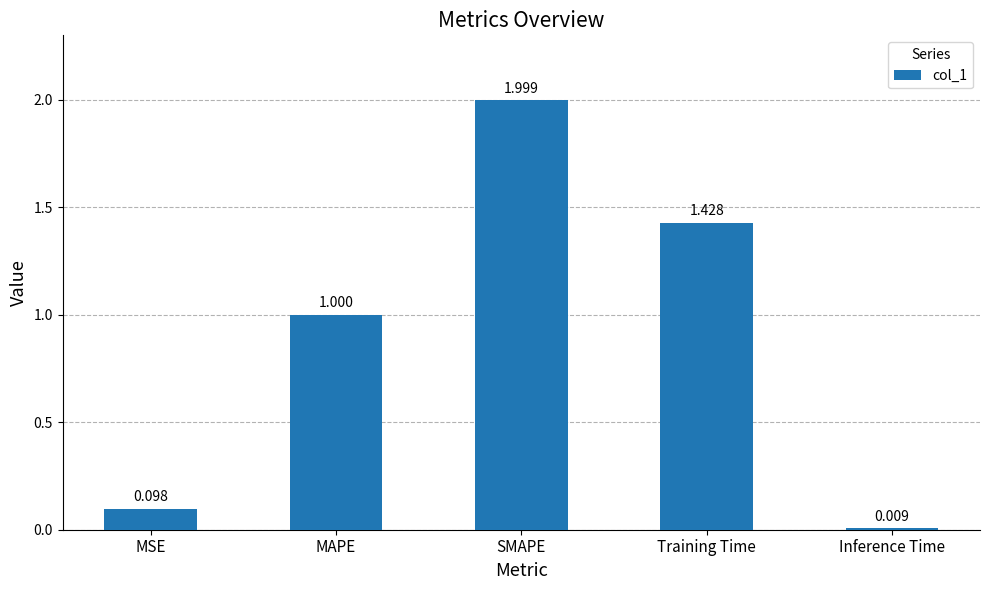

How many bars are there in total?

5